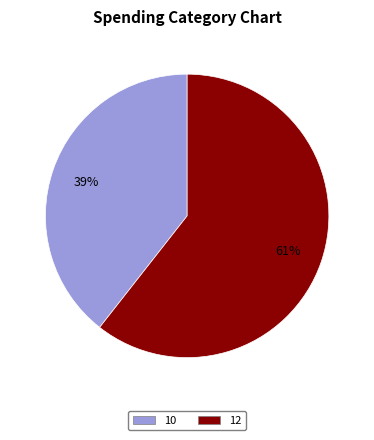

Which category has the biggest portion of the pie?

12